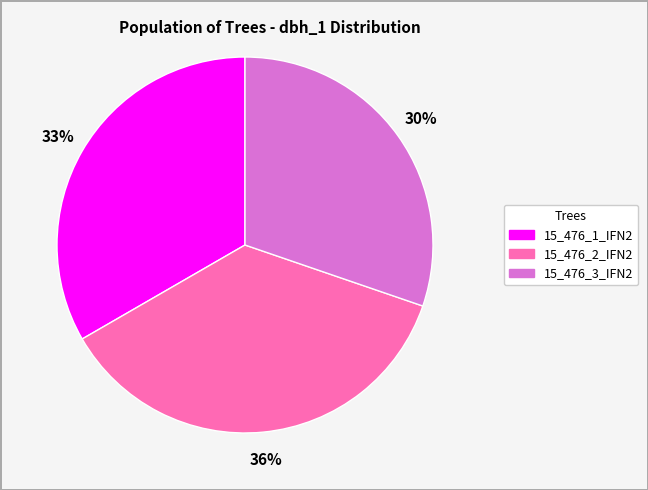

To the nearest percent, what is the difference between the largest and smallest slice percentages?

6%